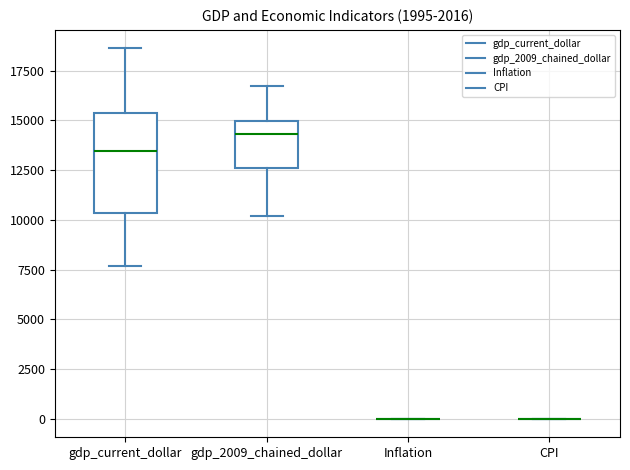

Where is the lower edge of the box for gdp_2009_chained_dollar on the y-axis? The values are not printed on the chart, so give them approximately, as read against the axis.

12500